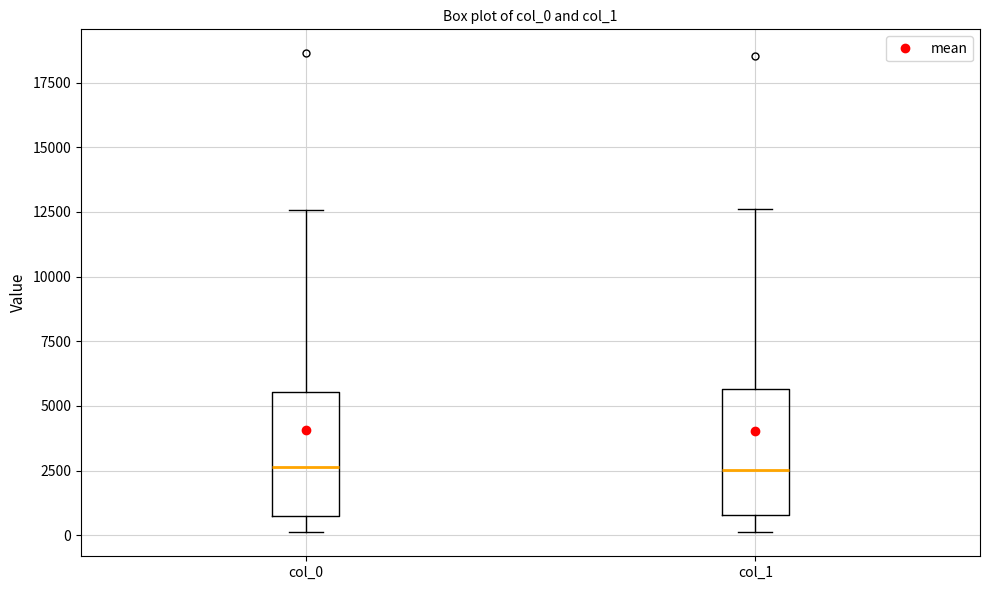

Where does the lower whisker of the box for col_1 end on the y-axis? The values are not printed on the chart, so give them approximately, as read against the axis.

0